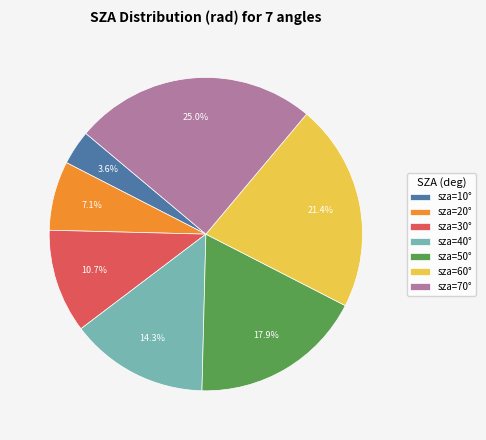

Does any single category account for the majority?

No